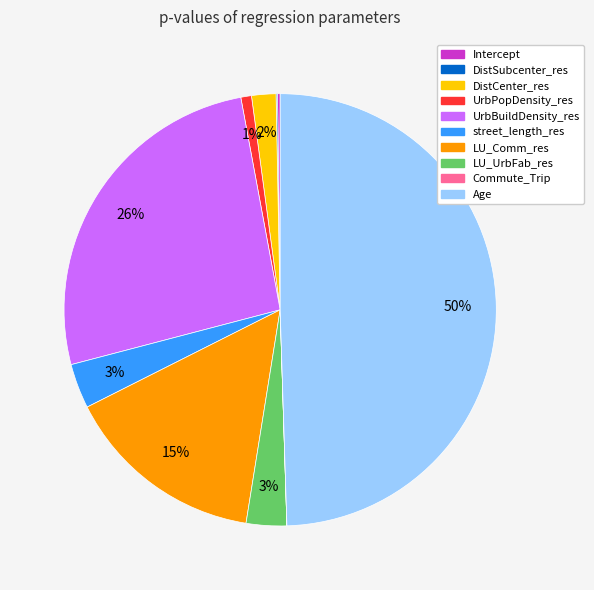

Which slice is the largest?

Age